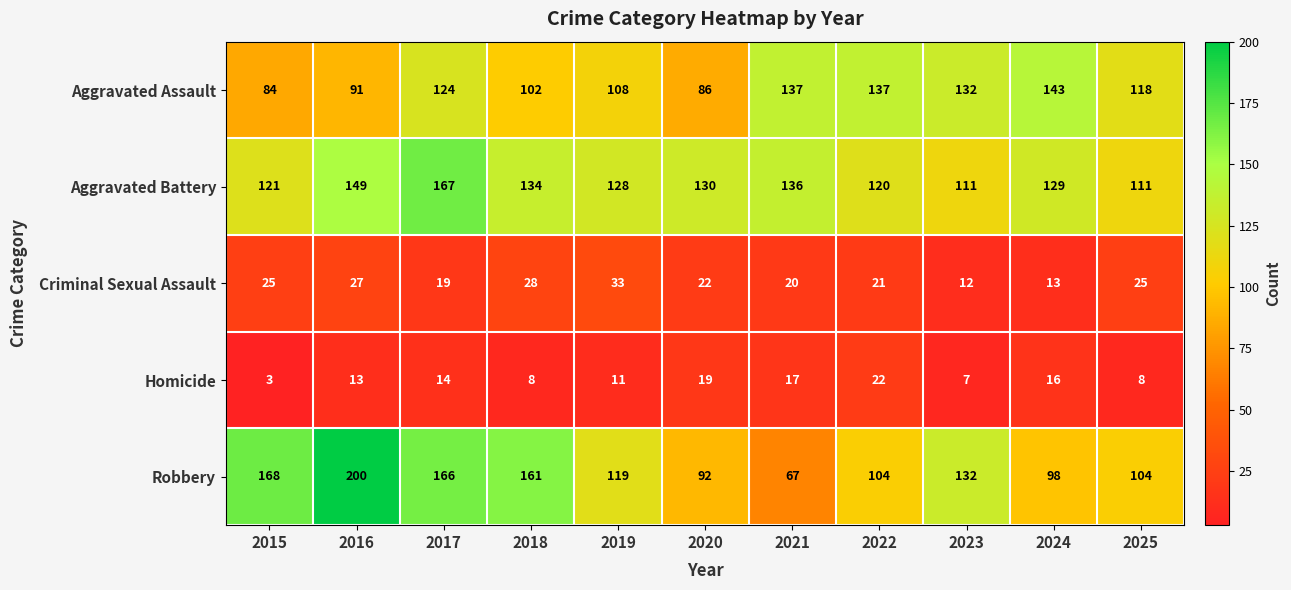

List the series in order of their peak value, highest first.

Robbery, Aggravated Battery, Aggravated Assault, Criminal Sexual Assault, Homicide